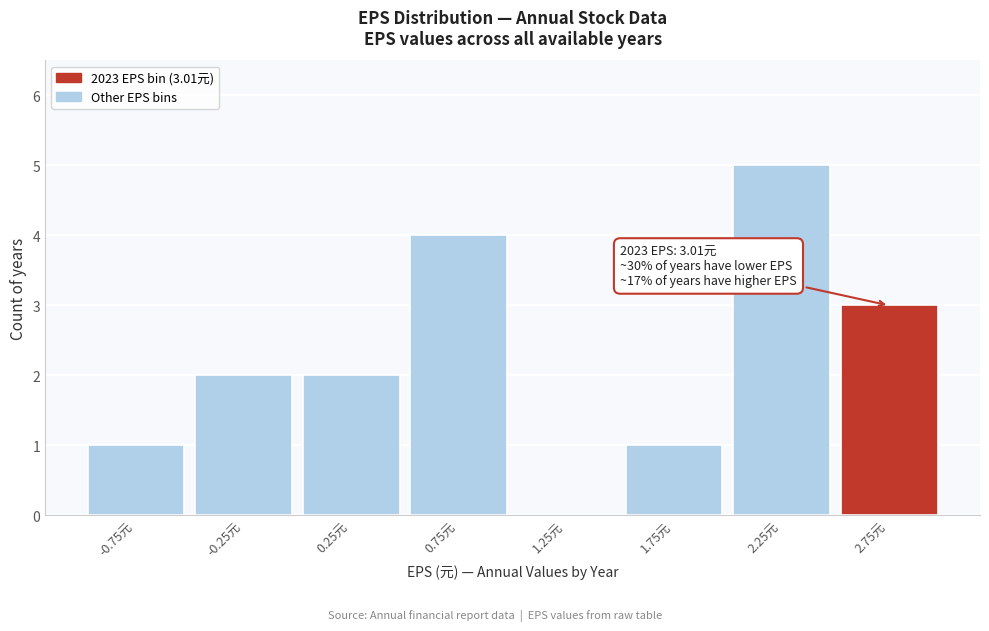

Reading left to right, what are all the values shown in this chart?

-0.75元=1	-0.25元=2	0.25元=2	0.75元=4	1.25元=0	1.75元=1	2.25元=5	2.75元=3